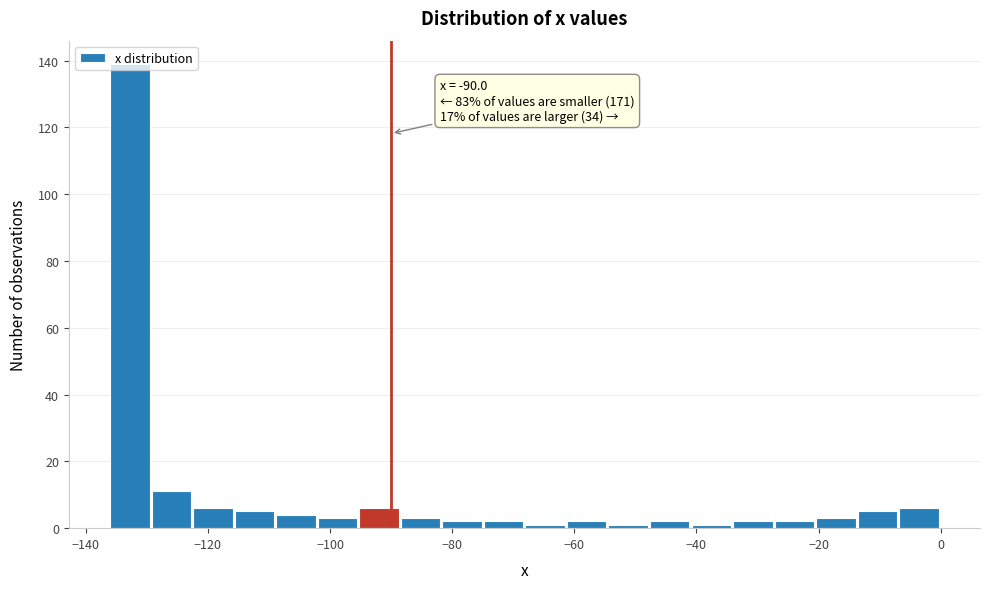

Read against the x-axis, roughly where is the centre of the tallest bar?

-132